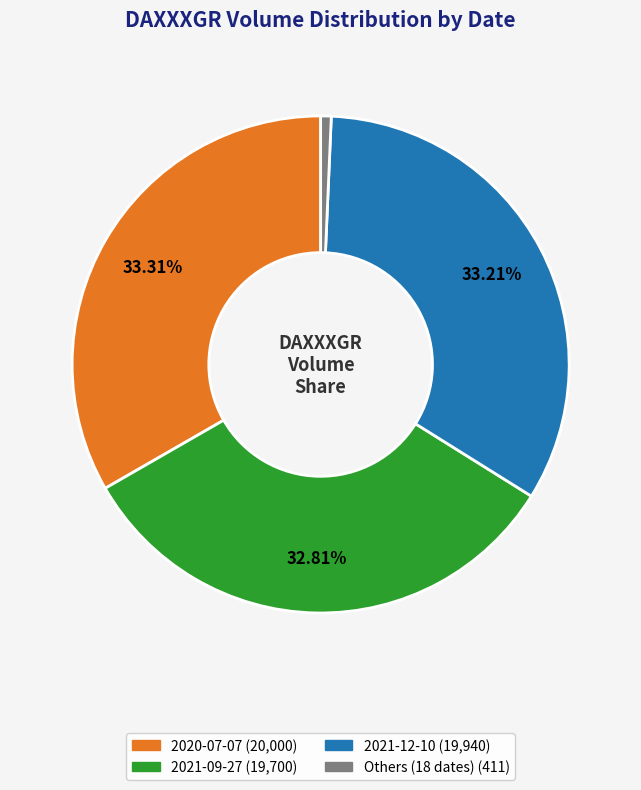

How many segments does this pie chart have?

4